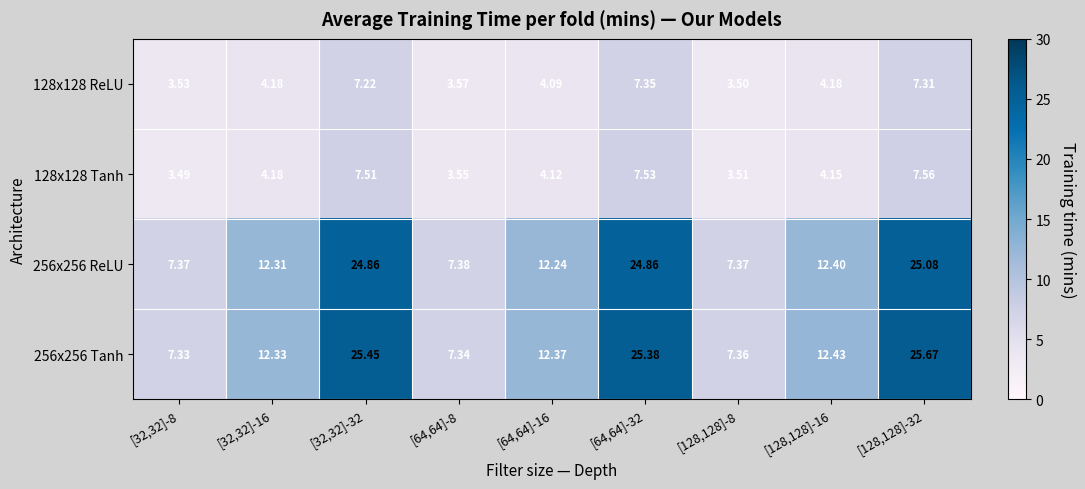

Rank the series by their maximum value, from lowest to highest.

128x128 ReLU, 128x128 Tanh, 256x256 ReLU, 256x256 Tanh